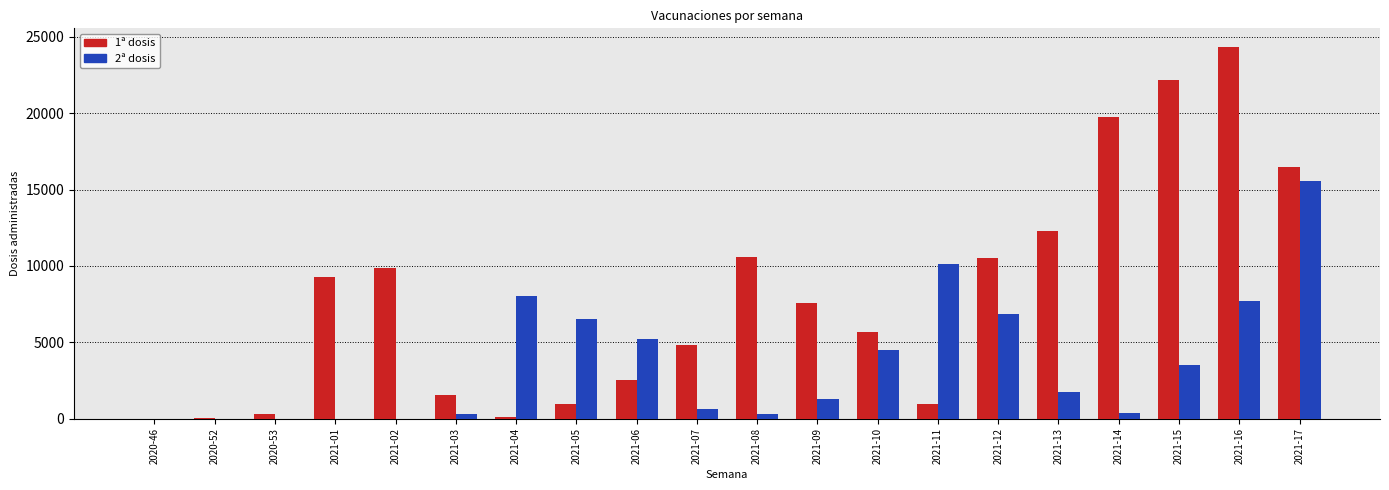

The value of 2ª dosis at 2020-52 is -10564. True or false?

False